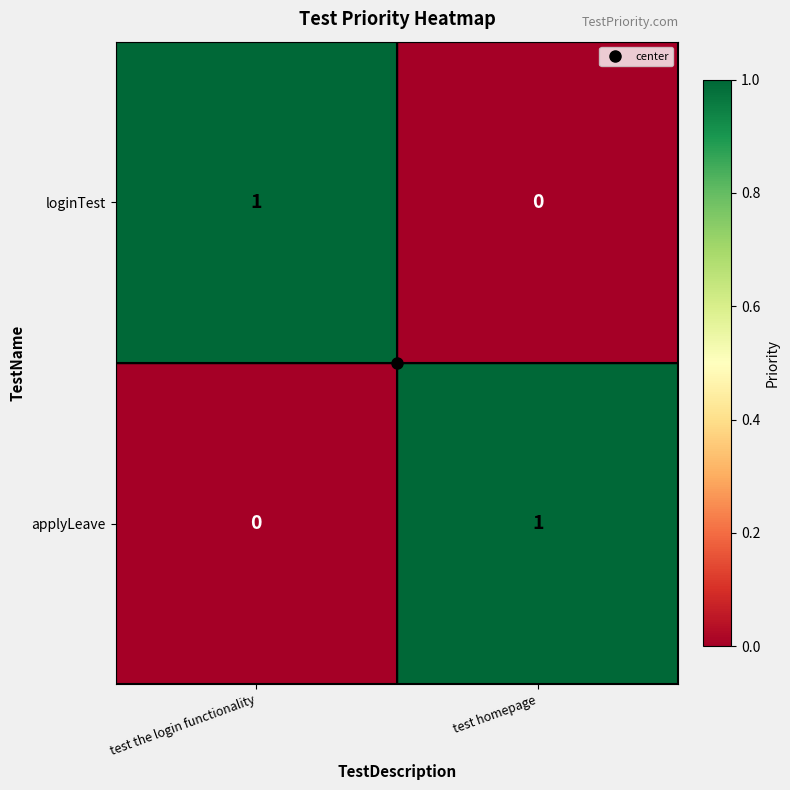

What is the difference between the highest and lowest values at test homepage?

1